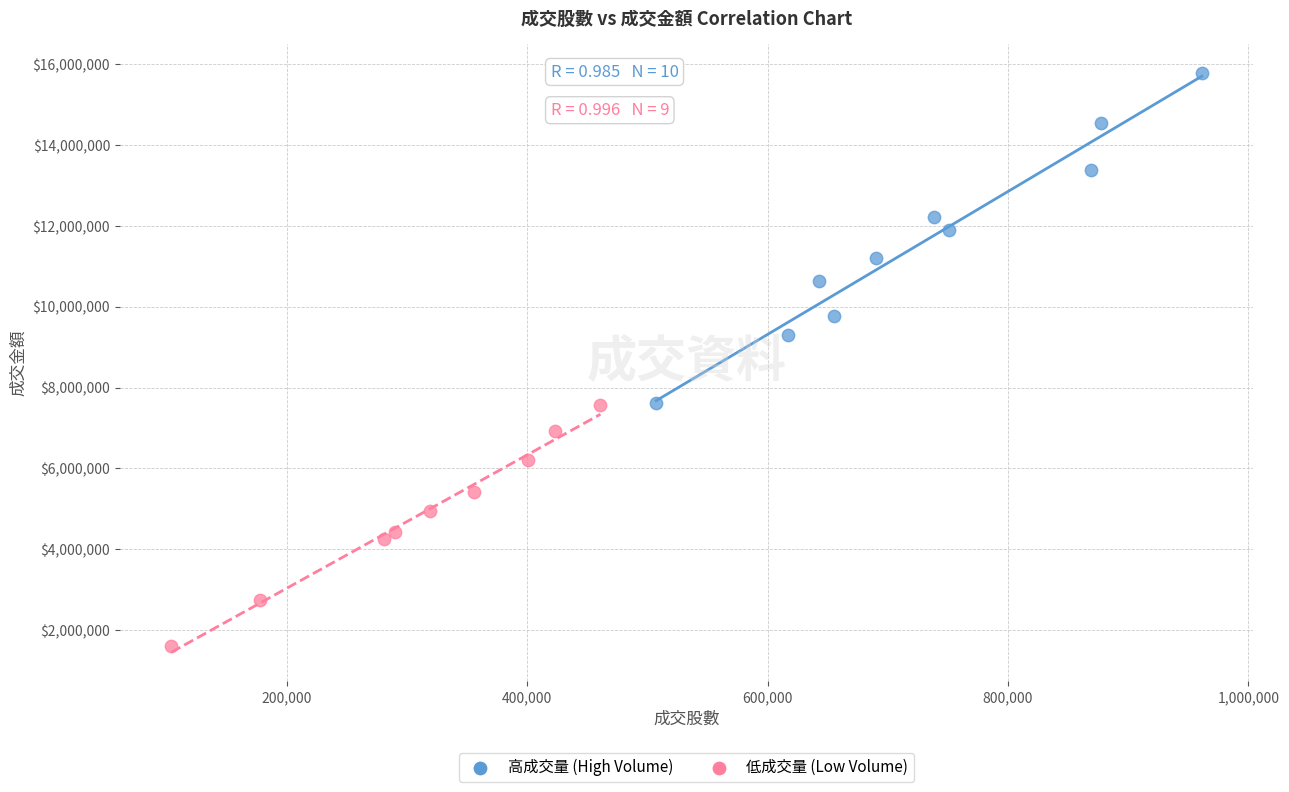

Which series reaches the maximum Y coordinate?

高成交量 (High Volume)